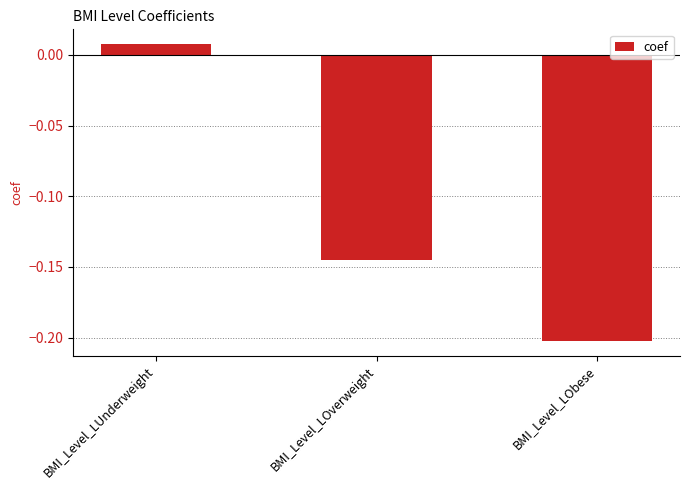

True or false: the data shows -0.0 at BMI_Level_LOverweight.

False